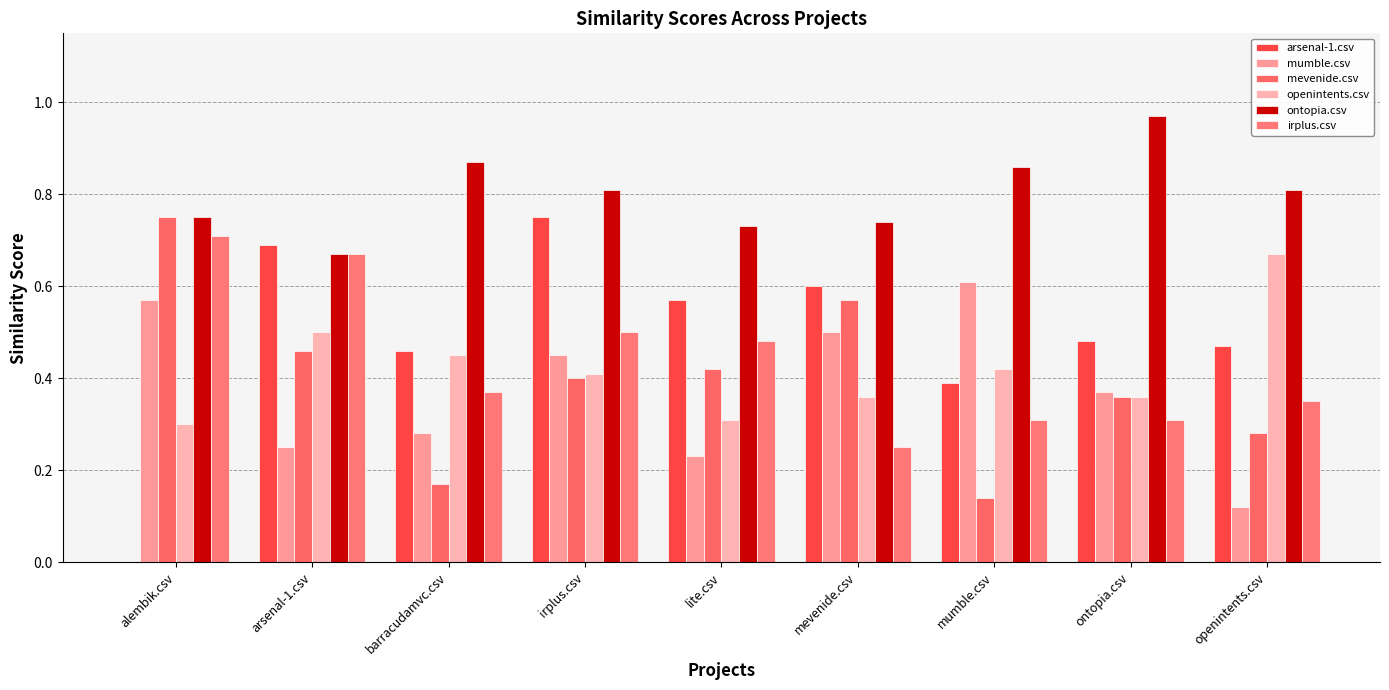

Reading right to left, extract all data points from this chart.

arsenal-1.csv: 0.5	0.5	0.4	0.6	0.6	0.8	0.5	0.7	0.0
mumble.csv: 0.1	0.4	0.6	0.5	0.2	0.5	0.3	0.2	0.6
mevenide.csv: 0.3	0.4	0.1	0.6	0.4	0.4	0.2	0.5	0.8
openintents.csv: 0.7	0.4	0.4	0.4	0.3	0.4	0.5	0.5	0.3
ontopia.csv: 0.8	1.0	0.9	0.7	0.7	0.8	0.9	0.7	0.8
irplus.csv: 0.3	0.3	0.3	0.2	0.5	0.5	0.4	0.7	0.7